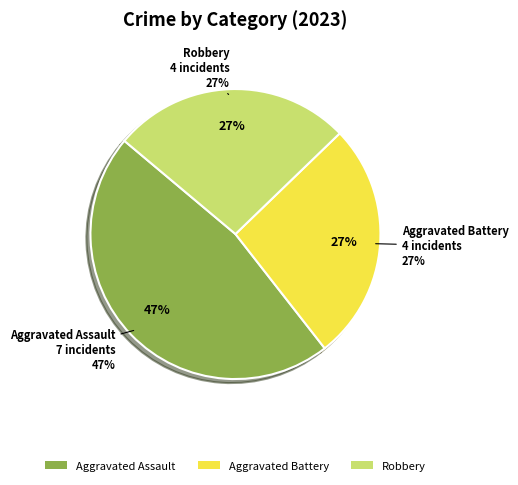

What percentage is NOT represented by Robbery?

73.3%